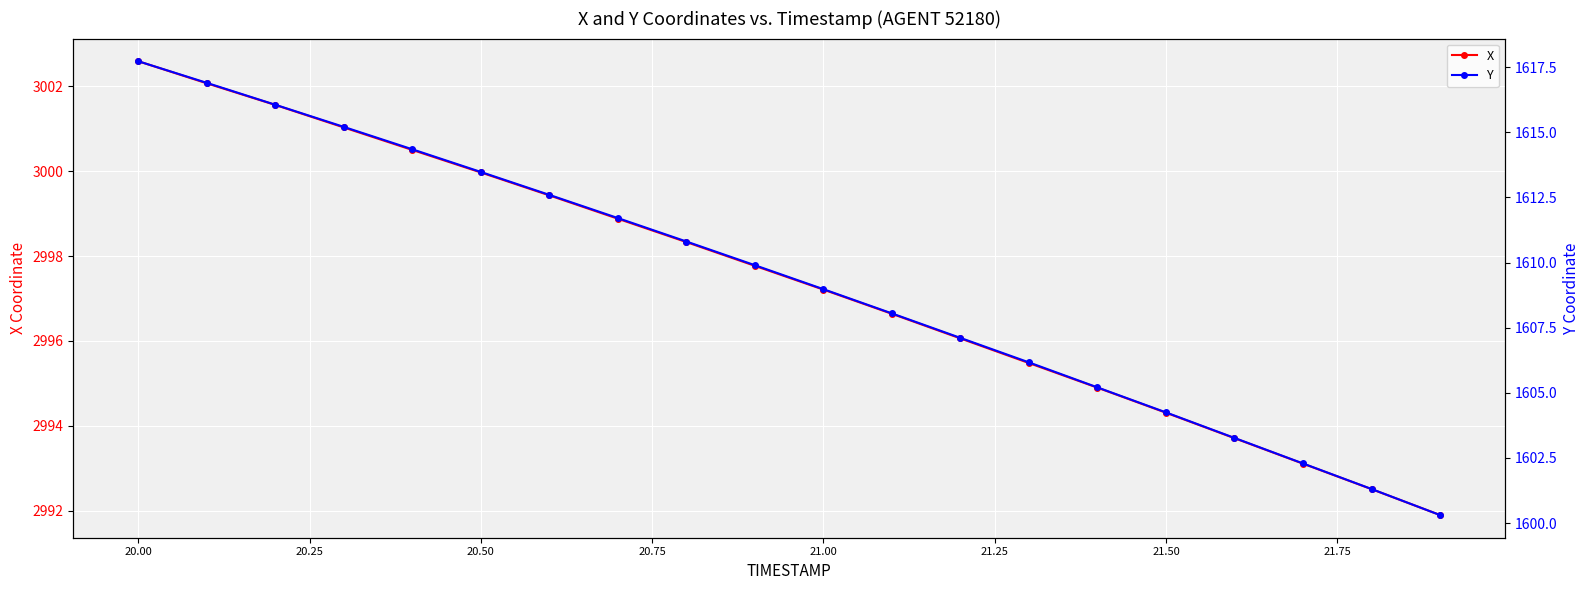

True or false: X has more than 1 points higher than both neighbors.

False